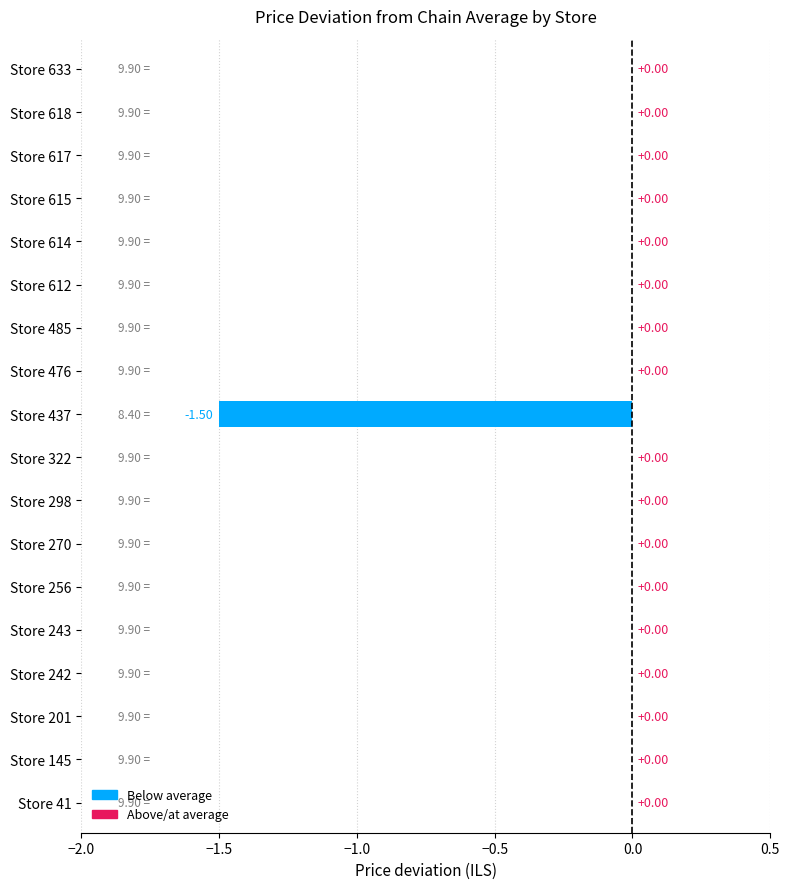

What is the change in value from Store 322 to Store 437?

-1.5